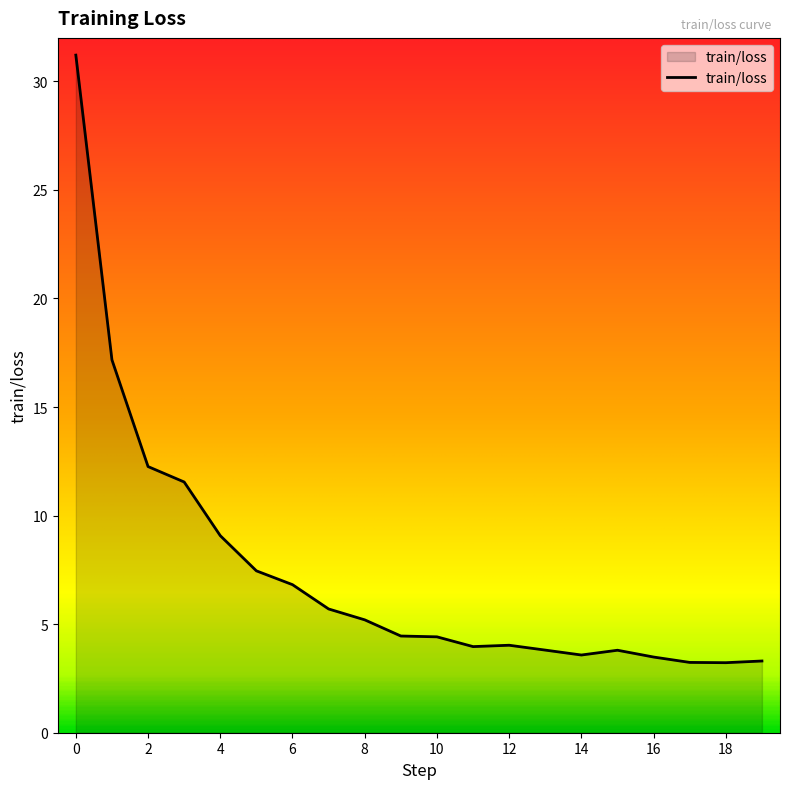

What is the difference between the maximum and minimum values?

28.0